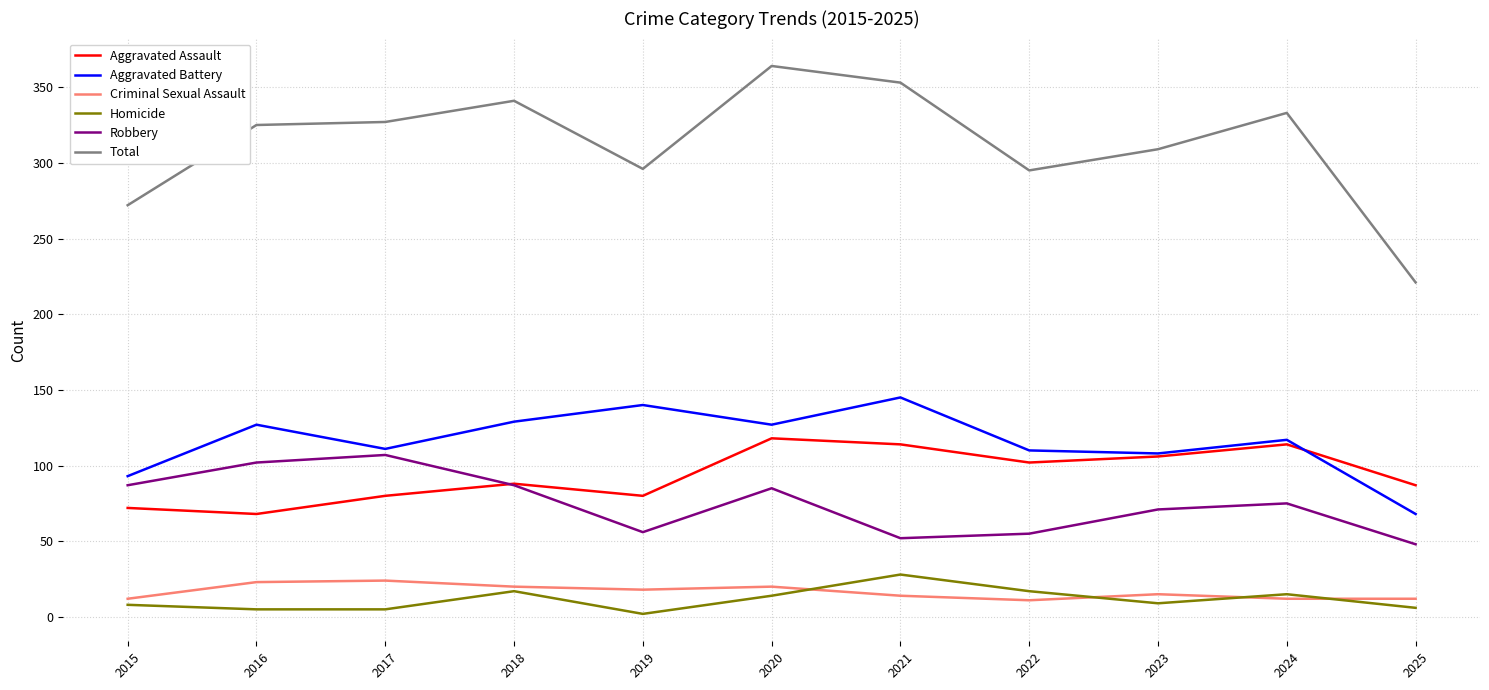

At which category does Robbery reach its first local peak?

2017